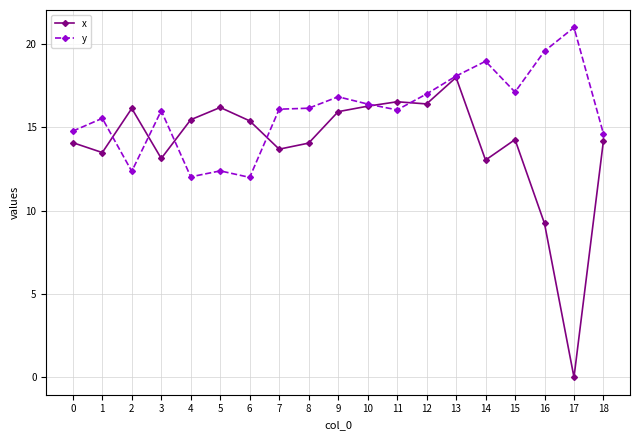

Which category has the lowest value across all series?

17